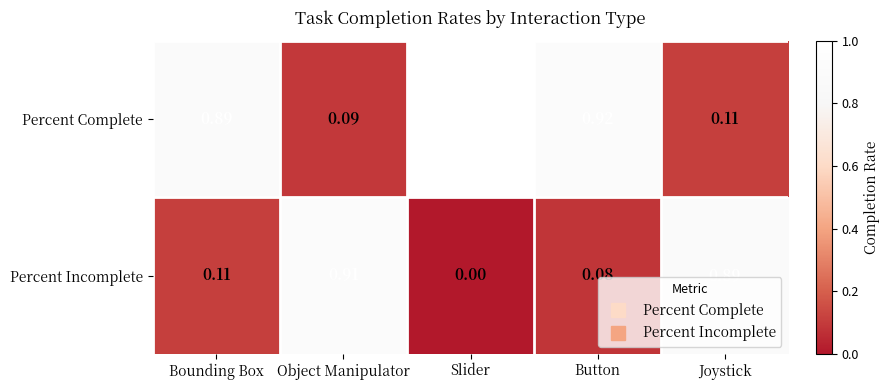

At which label does Percent Incomplete reach its minimum?

Slider